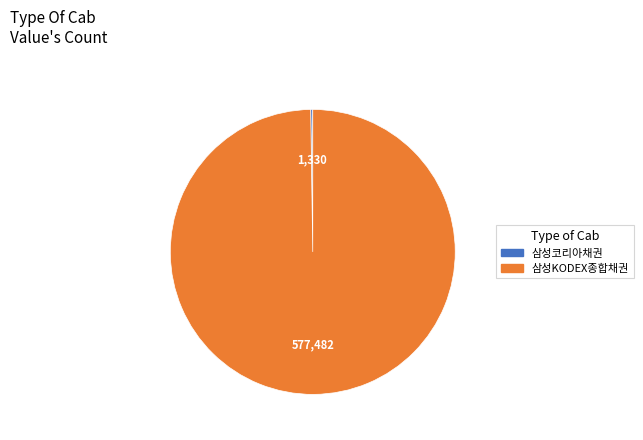

Which slice is the largest?

삼성KODEX종합채권